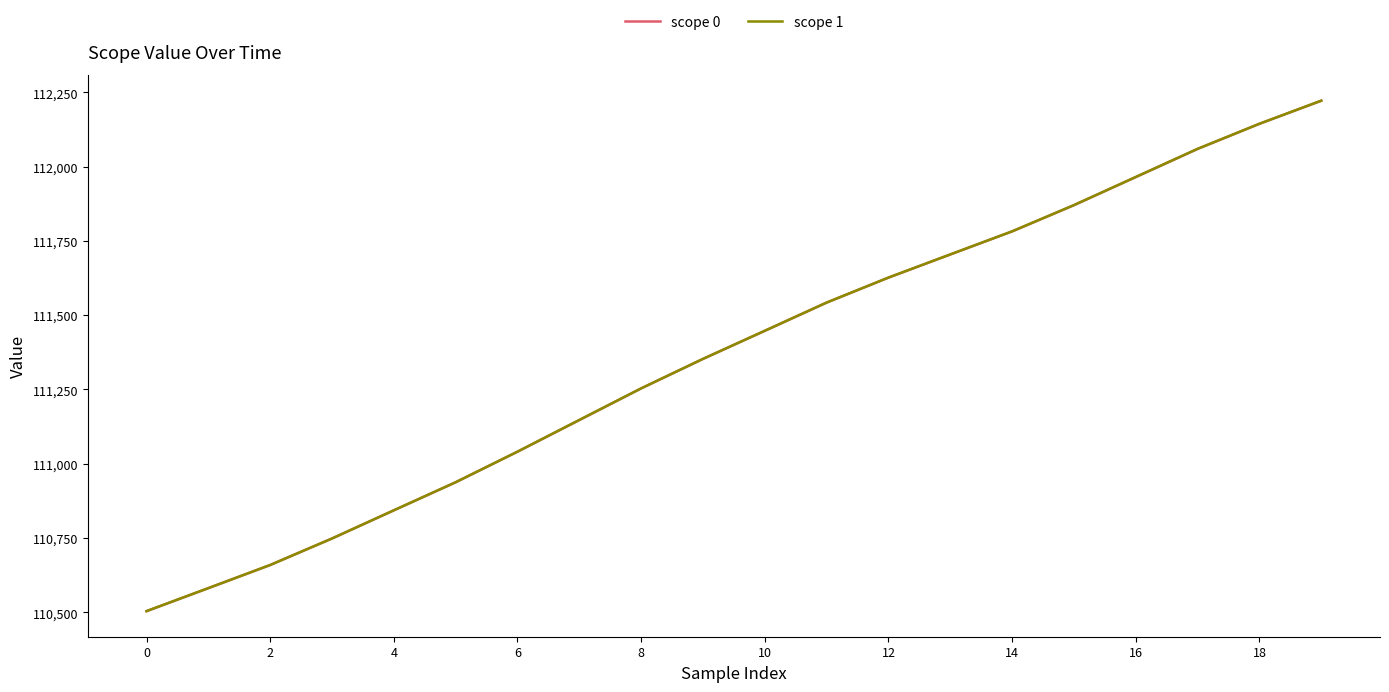

What is the highest value of the scope 0 series?

112221.5